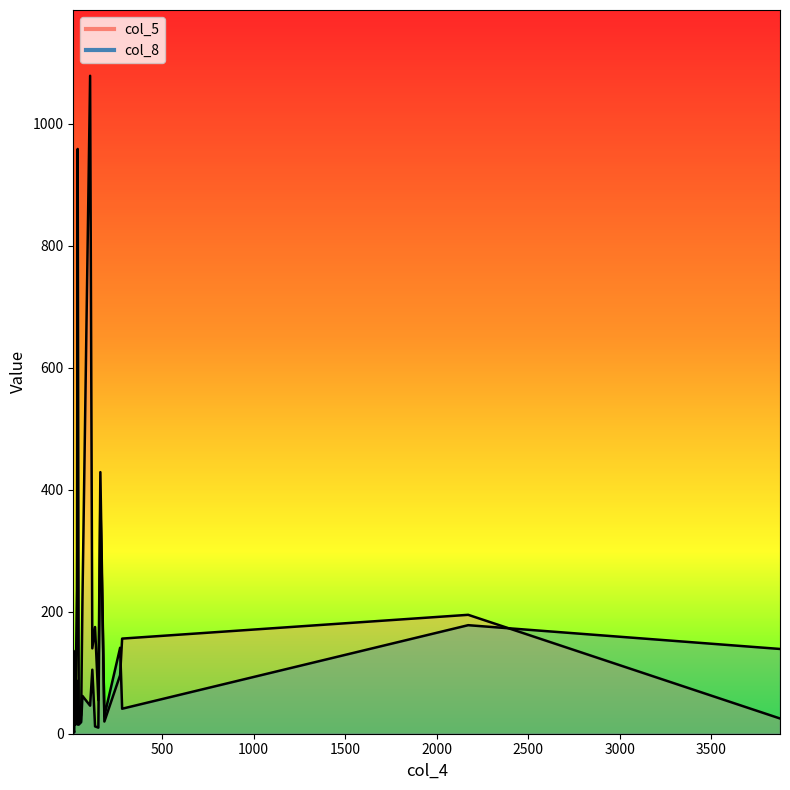

Reading left to right, list all the values displayed in this chart.

col_5: 44=16	19=48	133=175	64=216	281=156	3876=25	26=111	184=20	118=140	14=11	58=58	270=96	106=1079	162=429	38=959	26=44	151=55	2172=195	57=31	34=236
col_8: 44=15	19=2	133=12	64=62	281=41	3876=139	26=136	184=29	118=105	14=10	58=23	270=141	106=46	162=386	38=15	26=15	151=10	2172=178	57=19	34=87